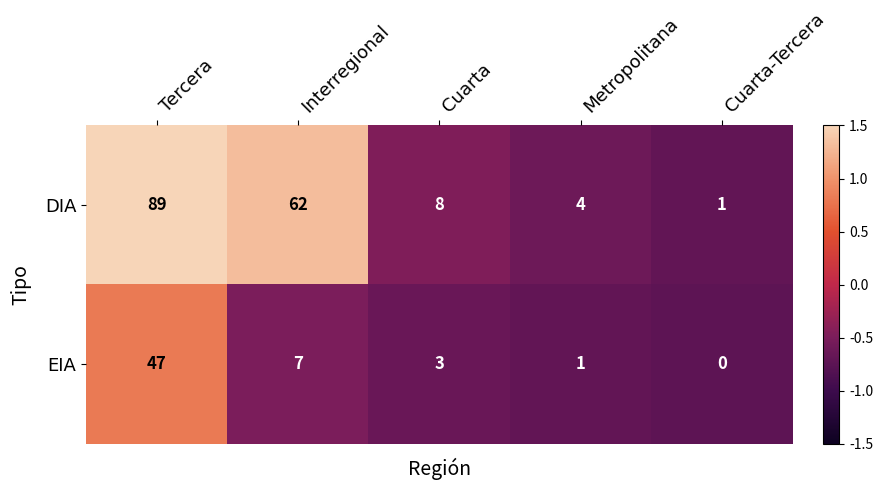

Rank the series by their average value, from lowest to highest.

EIA, DIA